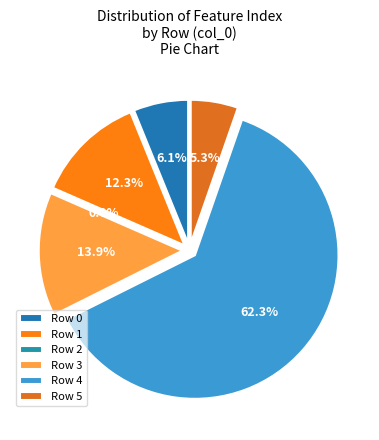

How many segments does this pie chart have?

6